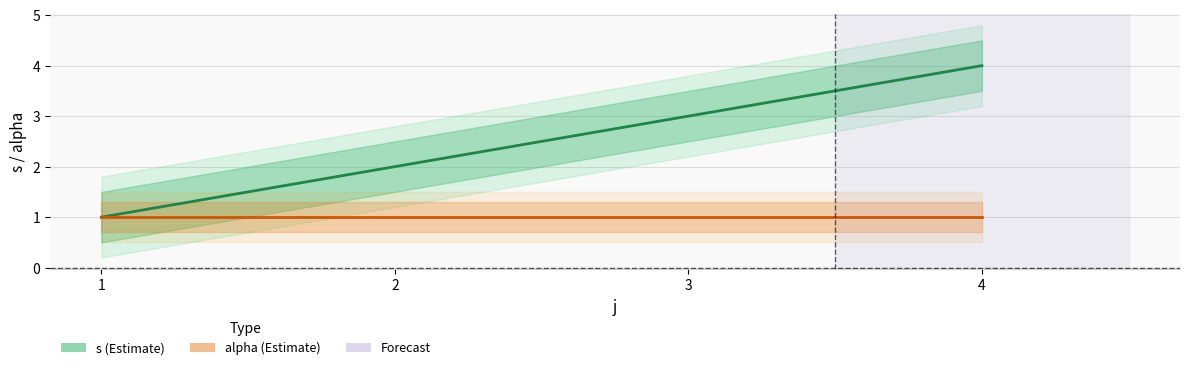

At which label is alpha closest to 1?

1